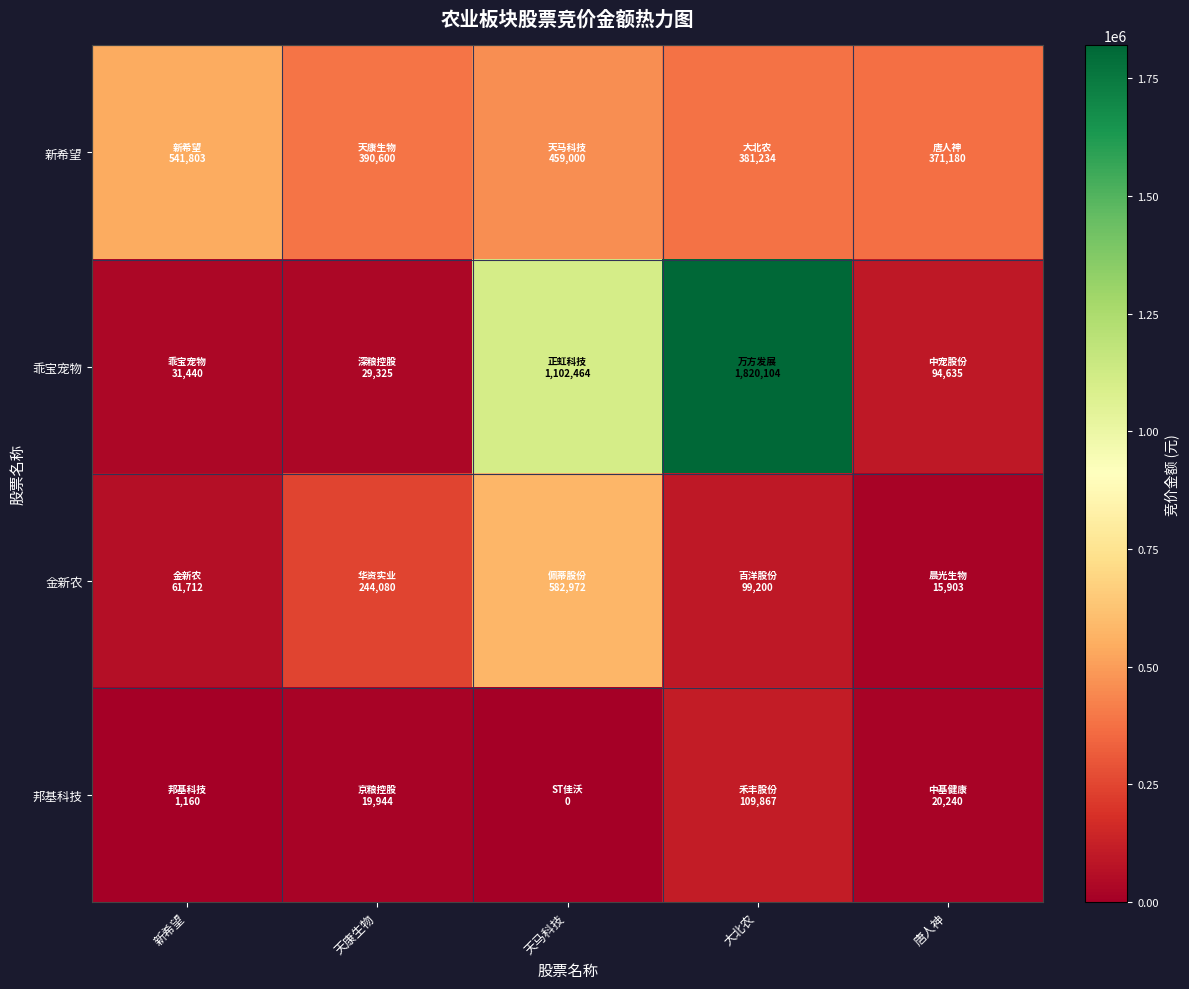

Between 新希望 and 天马科技, which series saw the biggest shift?

乖宝宠物